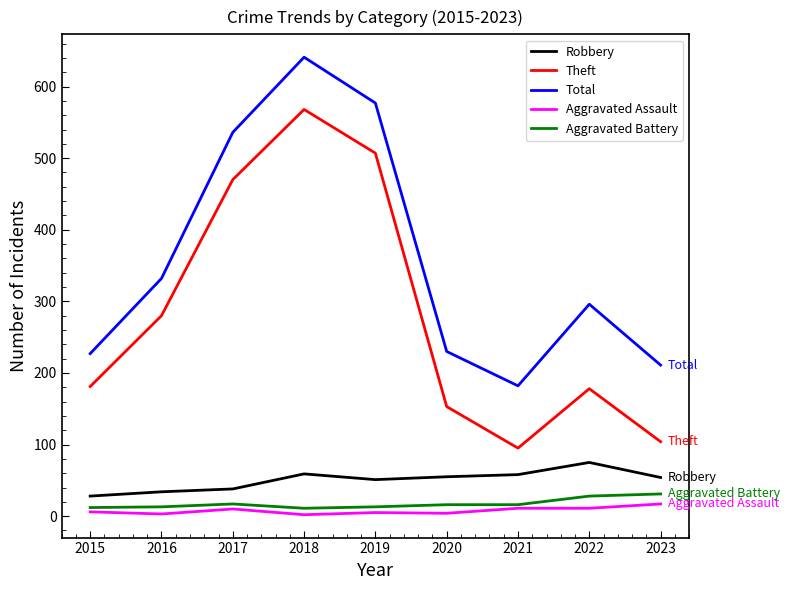

Is the value of Aggravated Assault at 2018 greater than the value of Total at 2023?

No